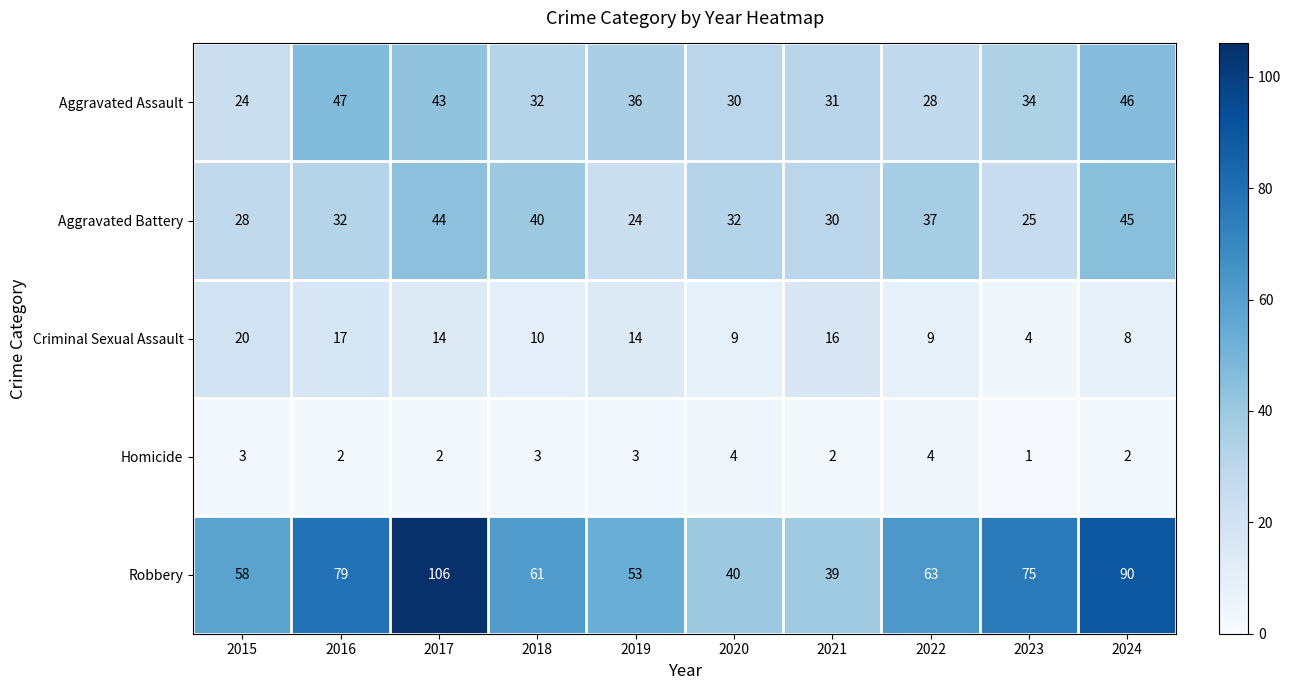

At 2021, list the series in order from largest to smallest.

Robbery, Aggravated Assault, Aggravated Battery, Criminal Sexual Assault, Homicide